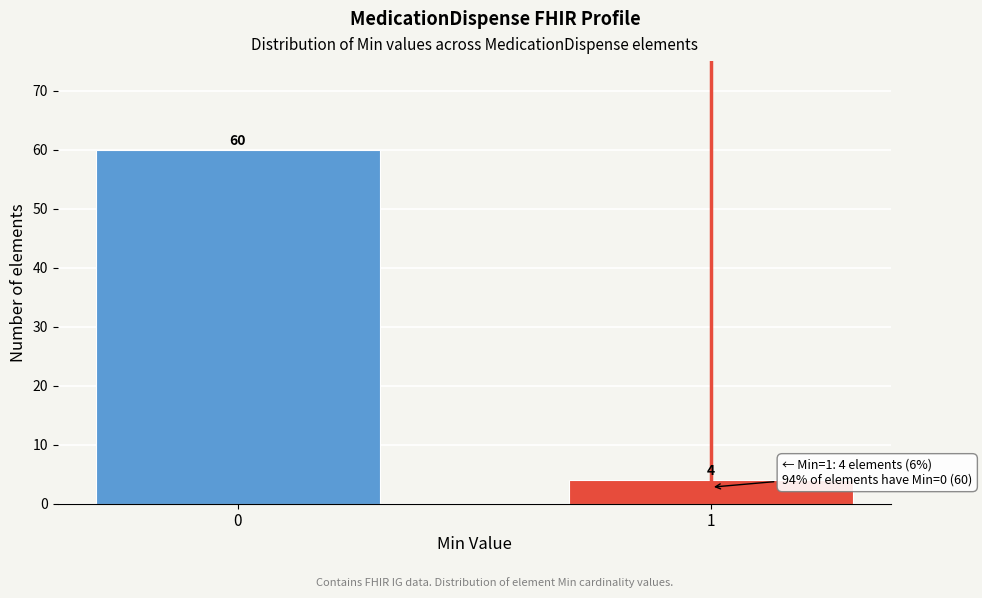

Reading right to left, list all the values displayed in this chart.

4	60